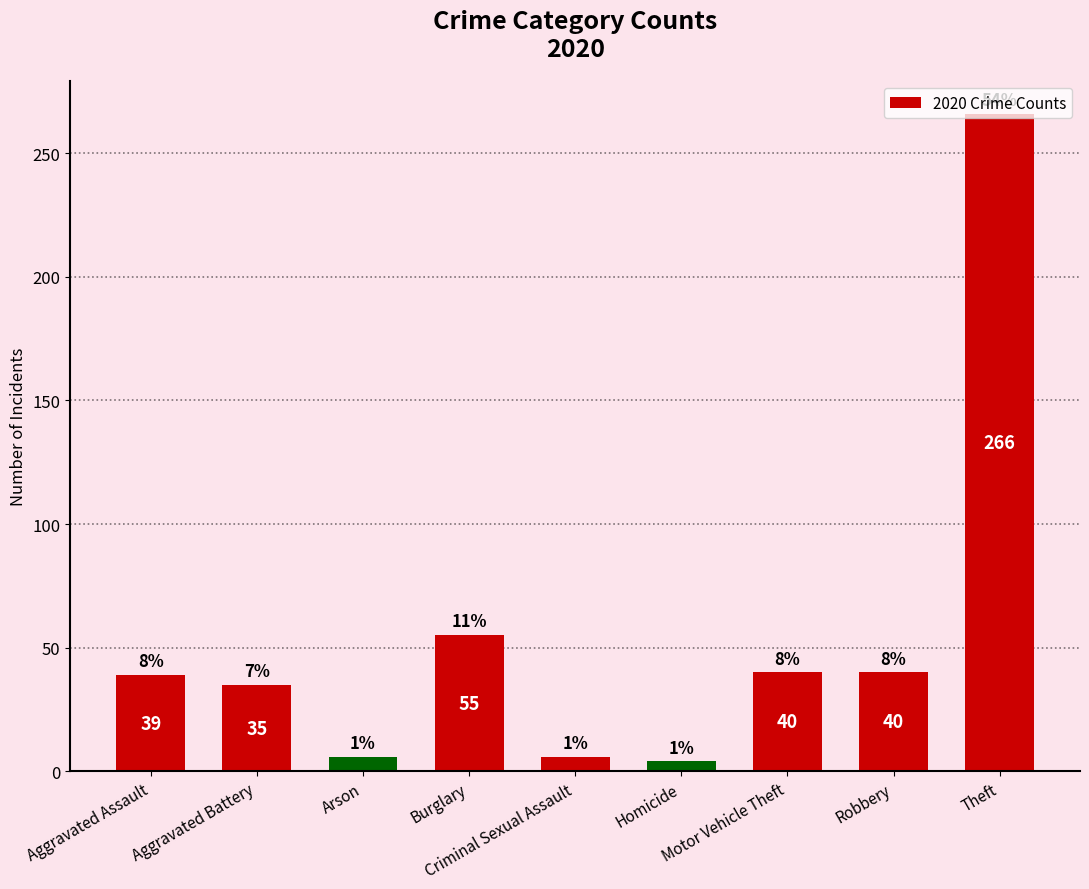

Does the chart contain any negative values?

No